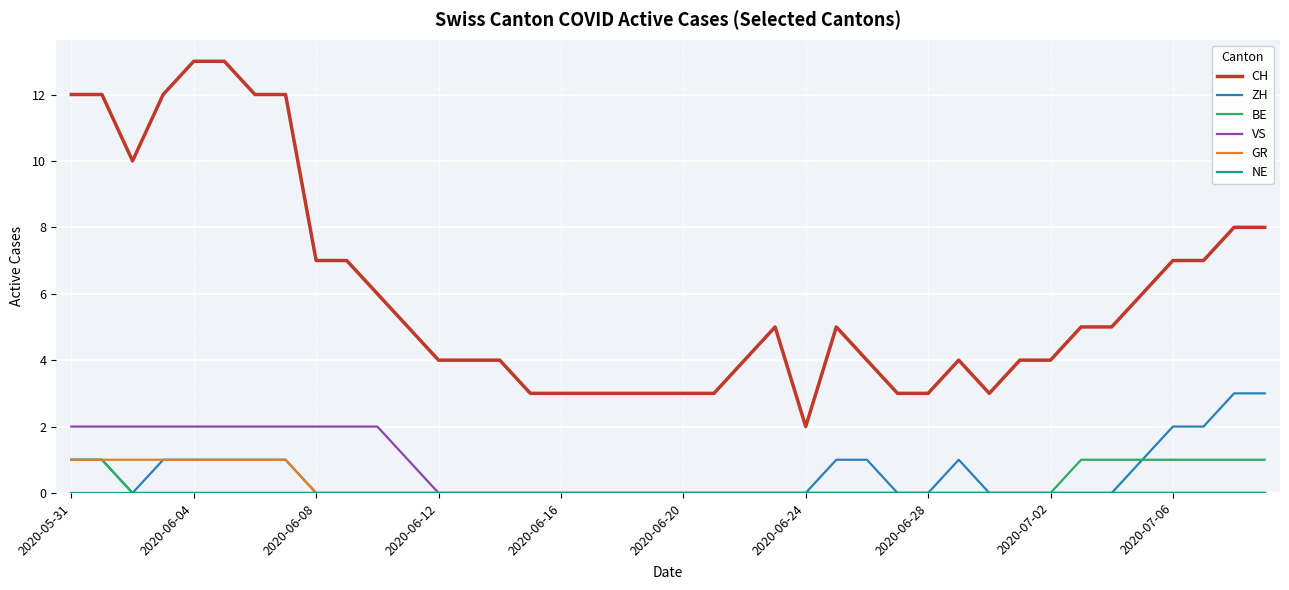

Which series has the largest total across all categories?

CH